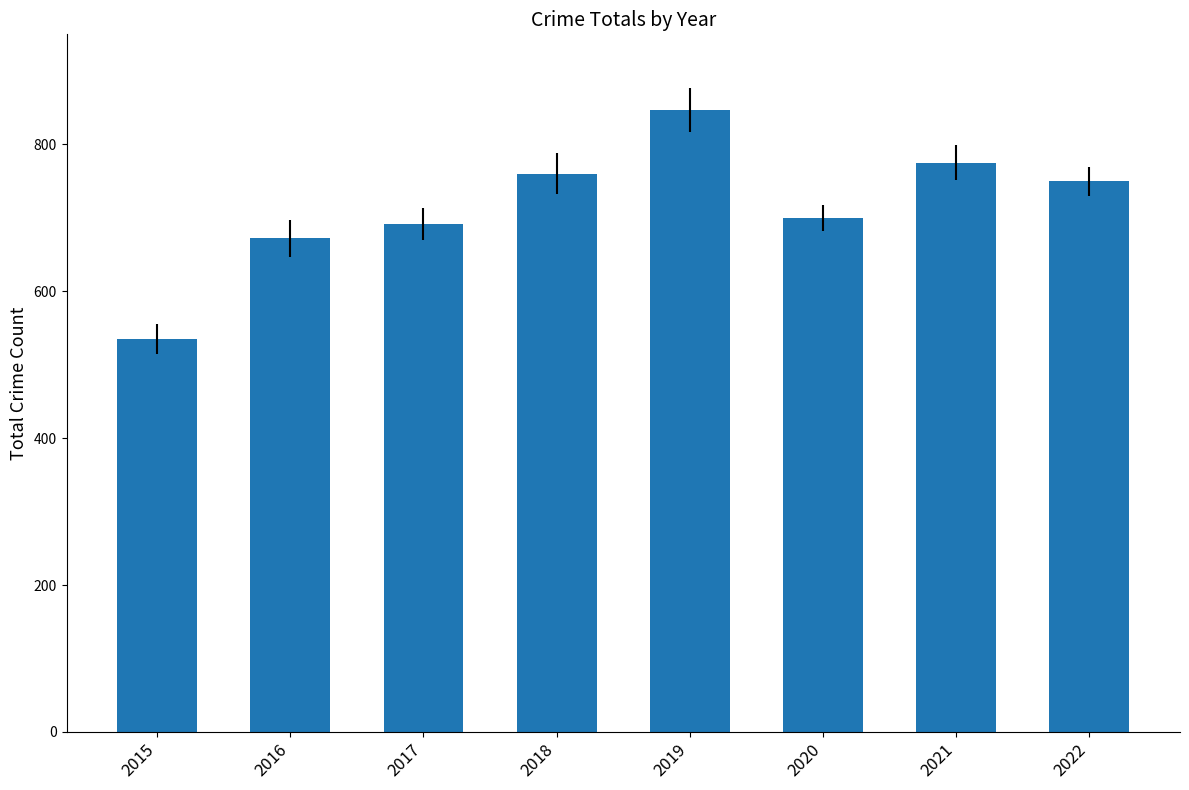

At which label does the data first exceed 750?

2018